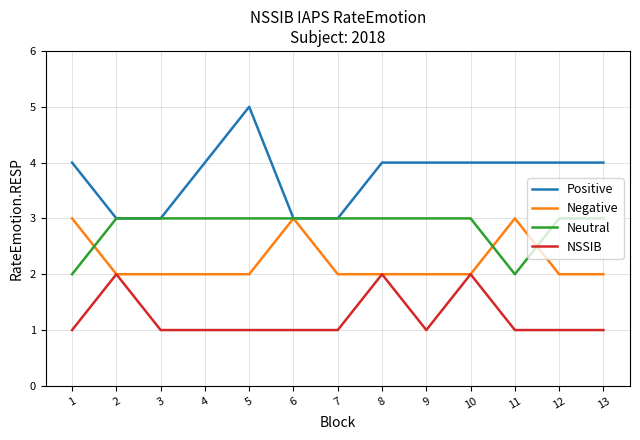

What is the total value across all series at 7?

9